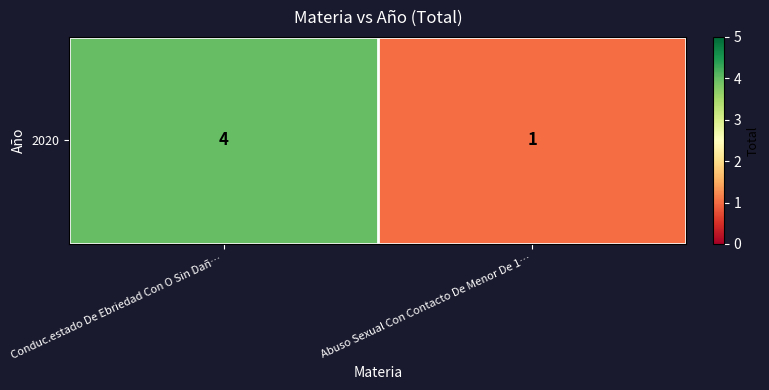

What is the change in value from Conduc.estado De Ebriedad Con O Sin Dañ… to Abuso Sexual Con Contacto De Menor De 1…?

-3